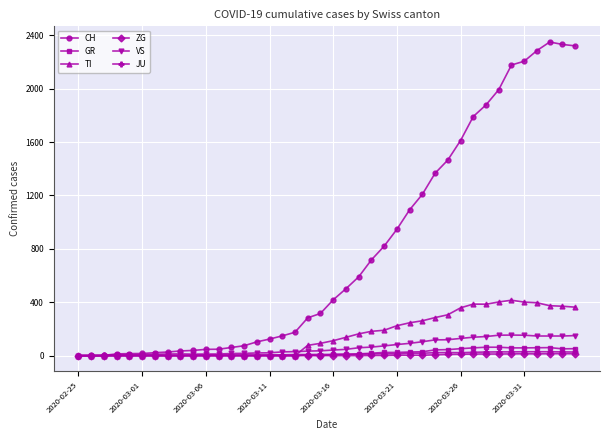

What is the maximum value shown in the chart?

2349